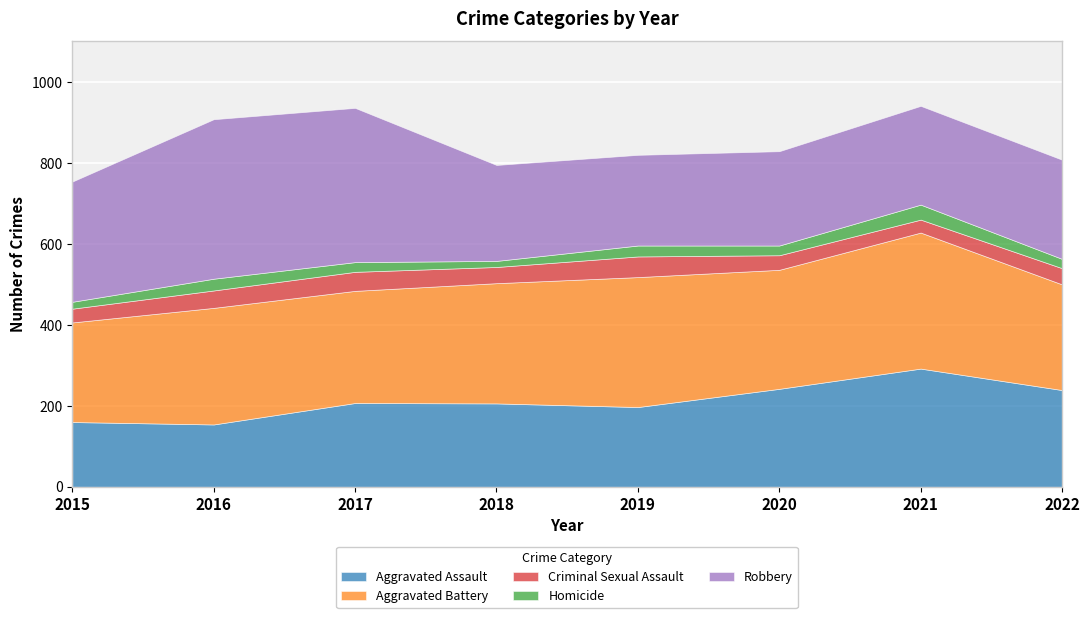

In Homicide, how many points are higher than both neighbors (excluding endpoints)?

3